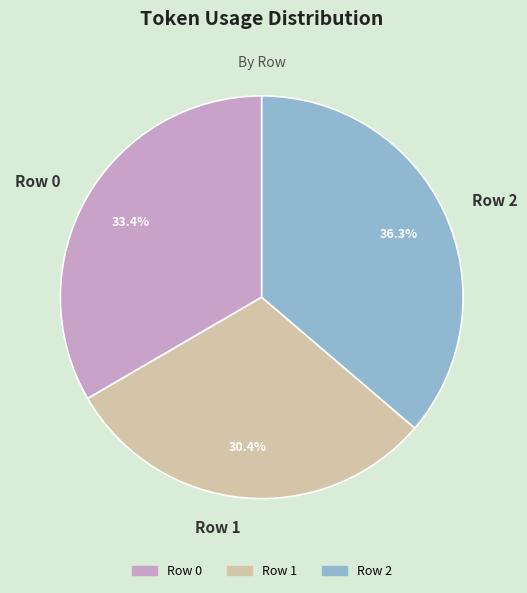

To the nearest percent, what percentage of the pie is Row 0?

33%